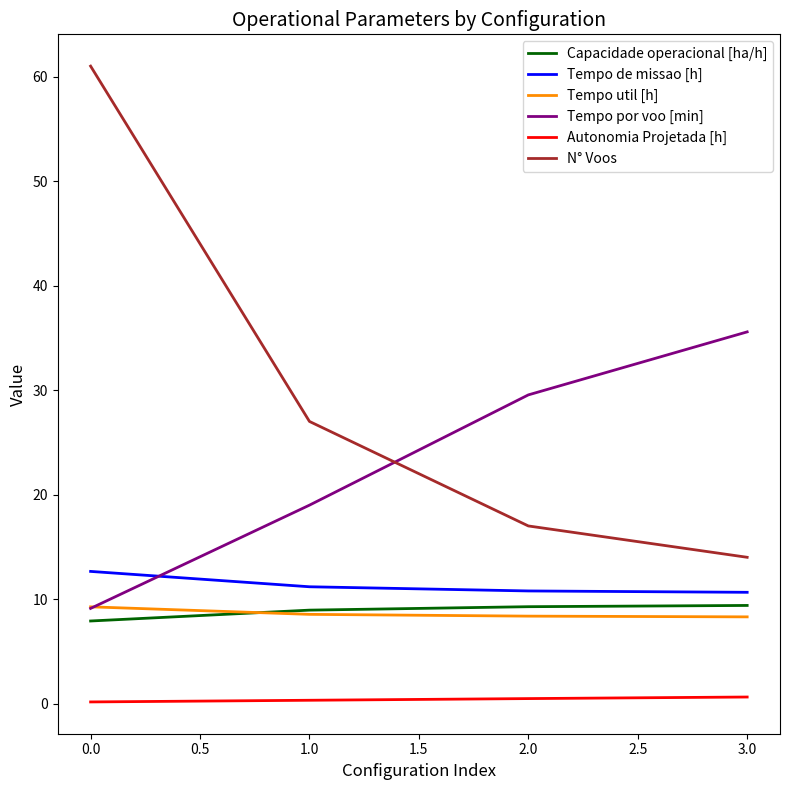

Is it true that Tempo por voo [min] equals 19.4 at 3.0?

False